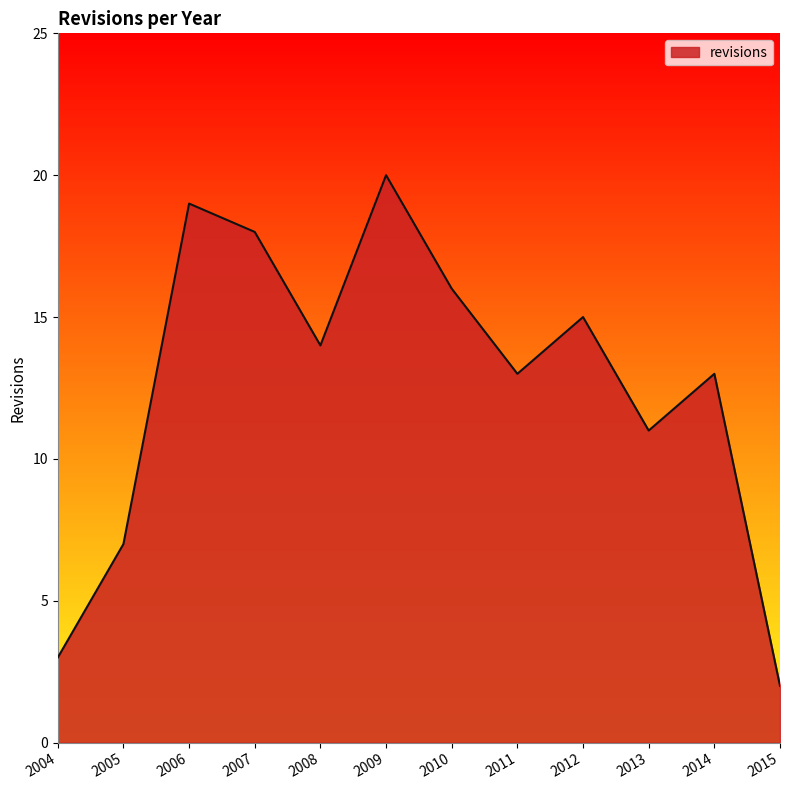

What value does the data have at 2007?

18